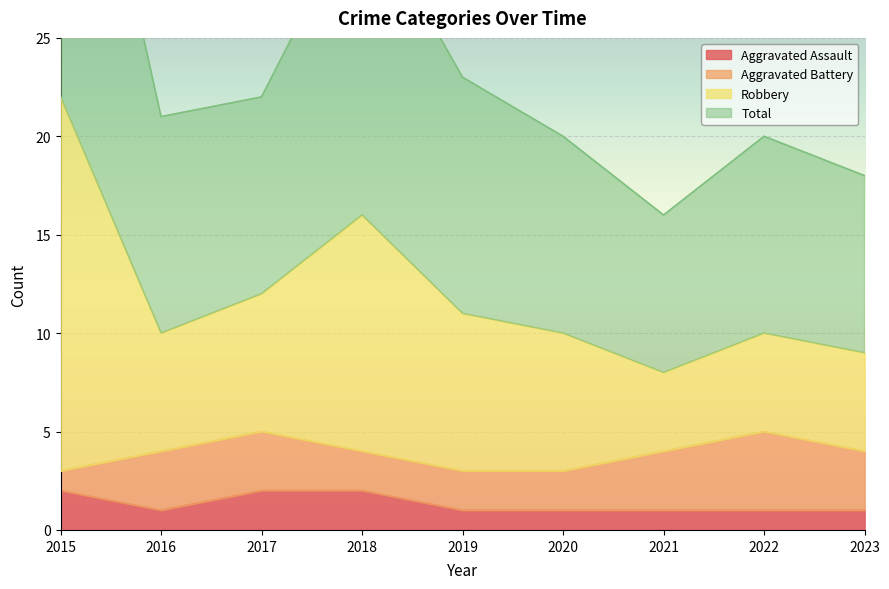

True or false: Robbery and Total intersect in this chart.

False